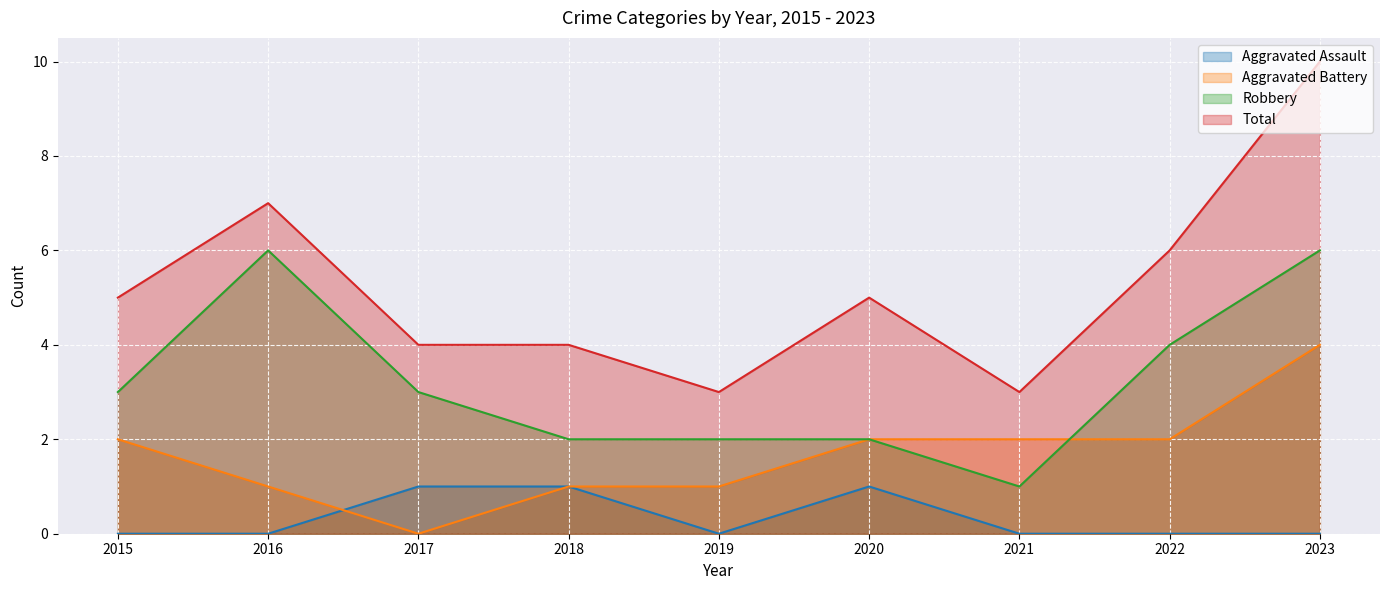

At 2019, list the series in order from largest to smallest.

Total, Robbery, Aggravated Battery, Aggravated Assault